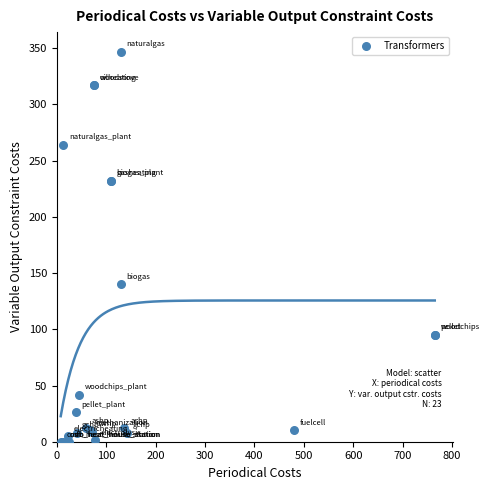

What Y value in the scatter plot is closest to 173?

140.0